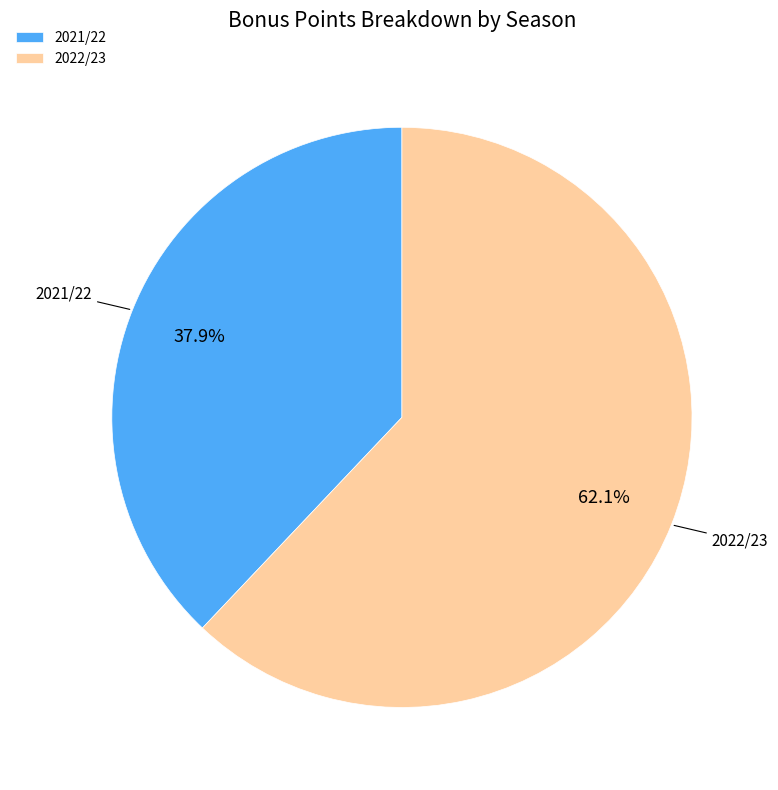

Which category accounts for the majority?

2022/23